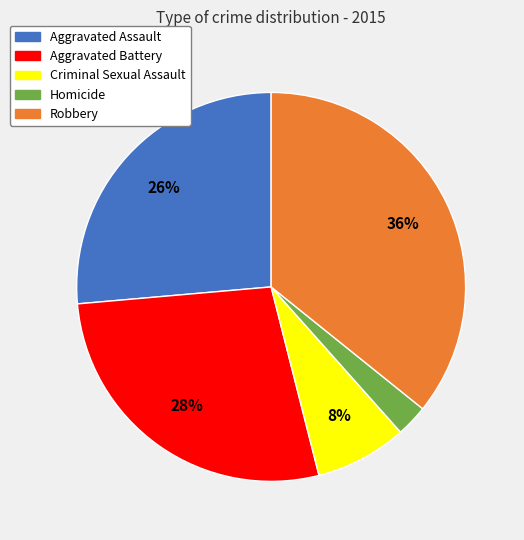

To the nearest percent, what portion does Aggravated Battery represent?

28%